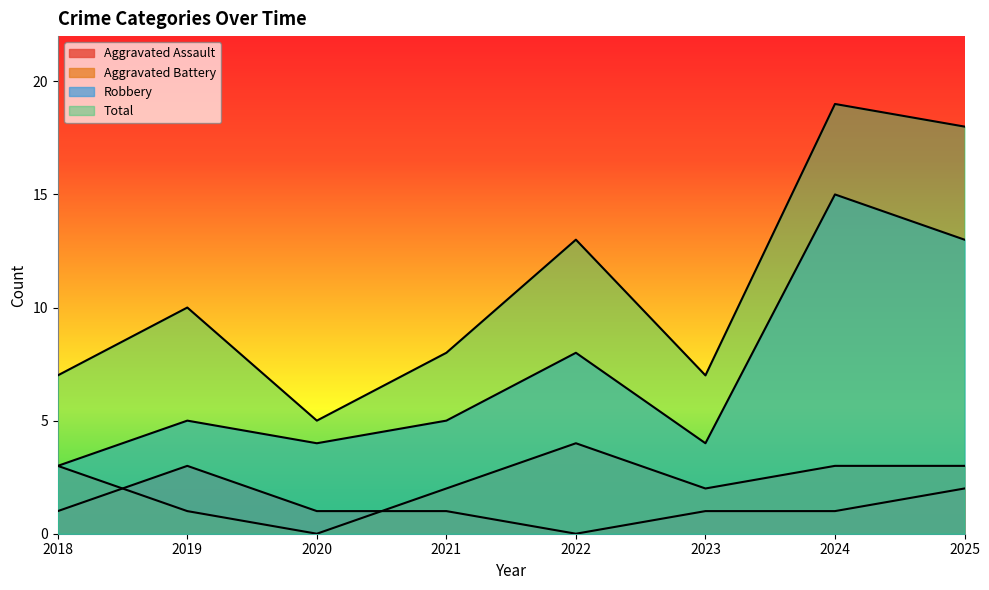

Between 2024 and 2019, which is larger?

2019